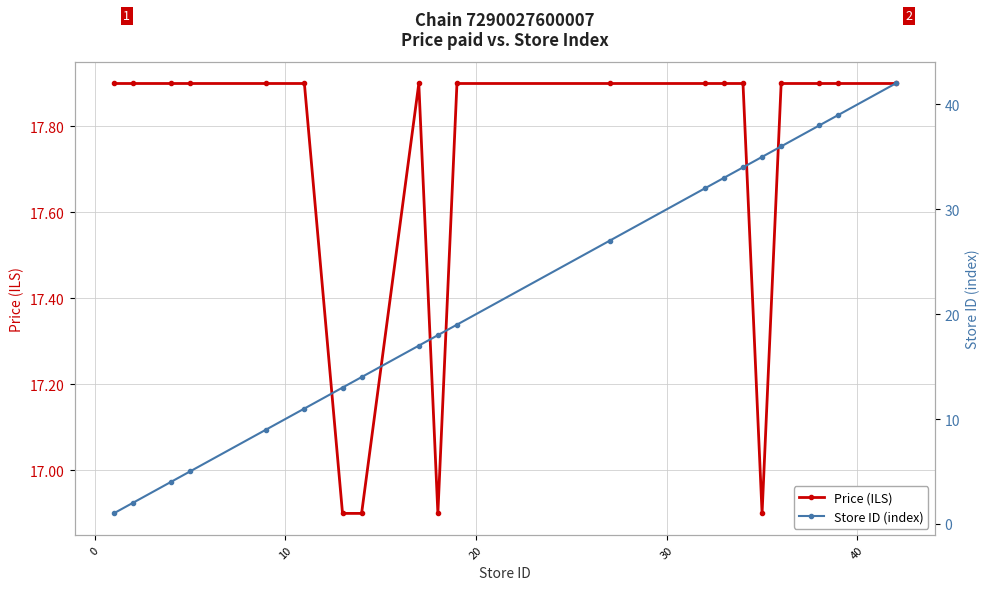

Reading right to left, extract all data points from this chart.

Price (ILS): 17.9	17.9	17.9	17.9	16.9	17.9	17.9	17.9	17.9	17.9	16.9	17.9	16.9	16.9	17.9	17.9	17.9	17.9	17.9	17.9
Store ID (index): 42.0	39.0	38.0	36.0	35.0	34.0	33.0	32.0	27.0	19.0	18.0	17.0	14.0	13.0	11.0	9.0	5.0	4.0	2.0	1.0